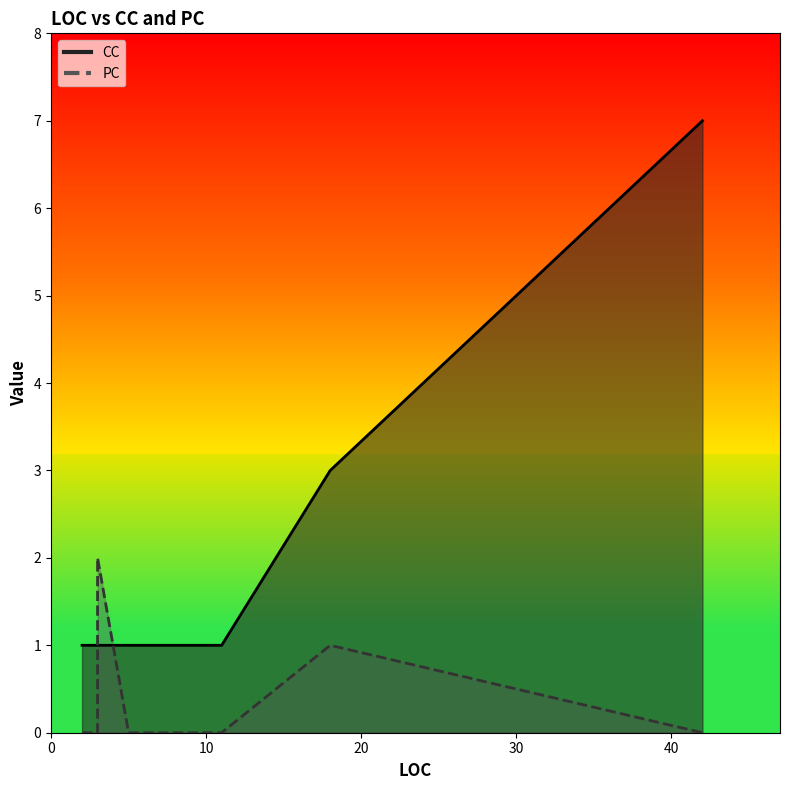

At which label does PC reach its minimum?

8